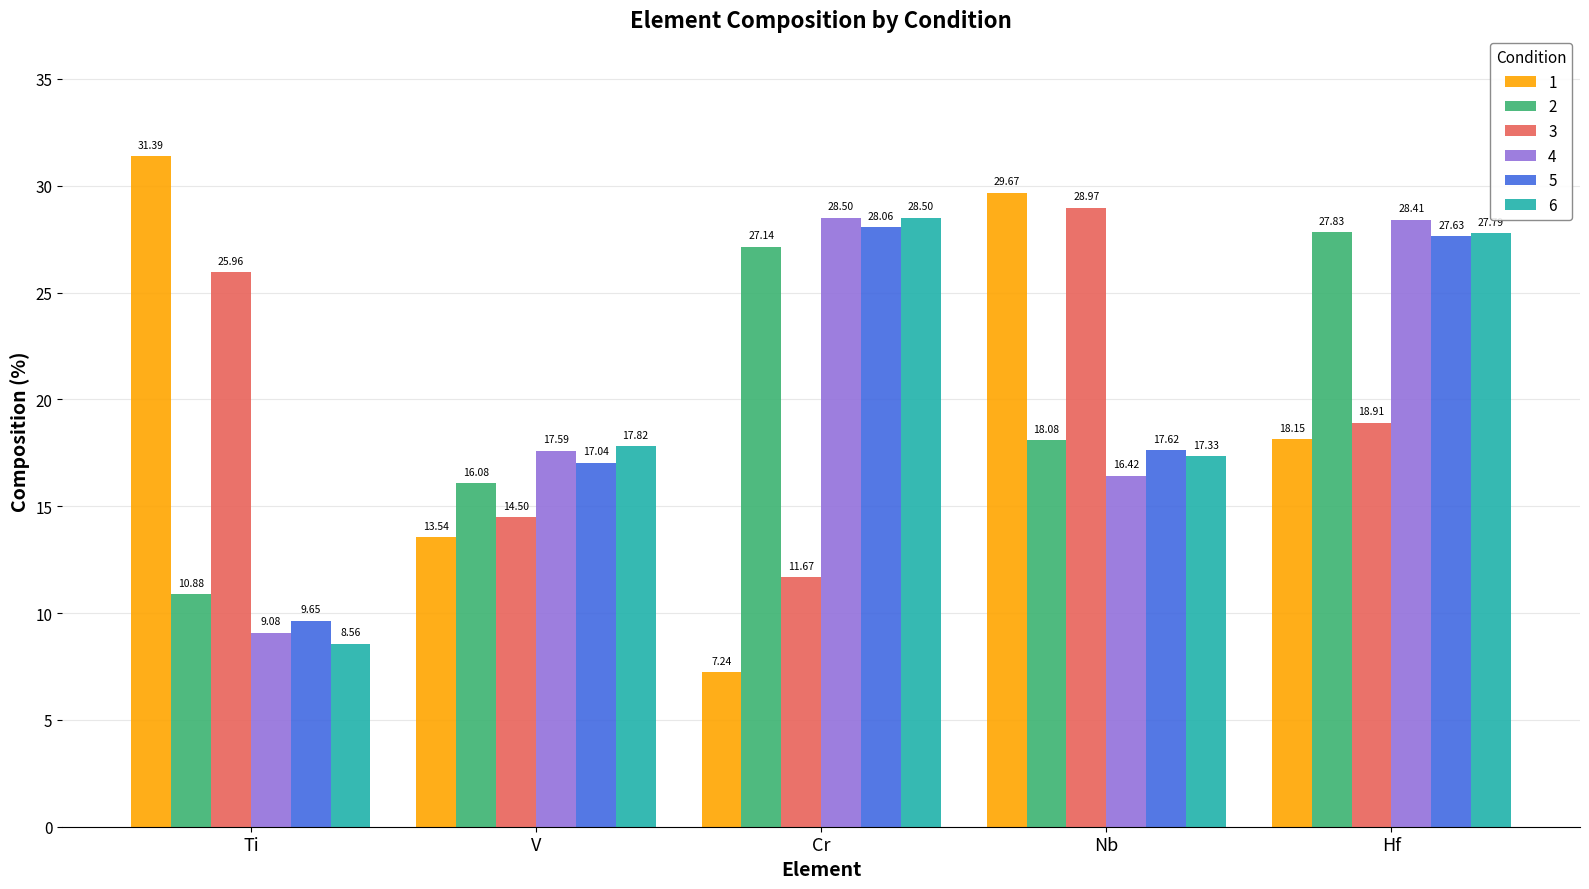

How many categories are shown in the chart?

5